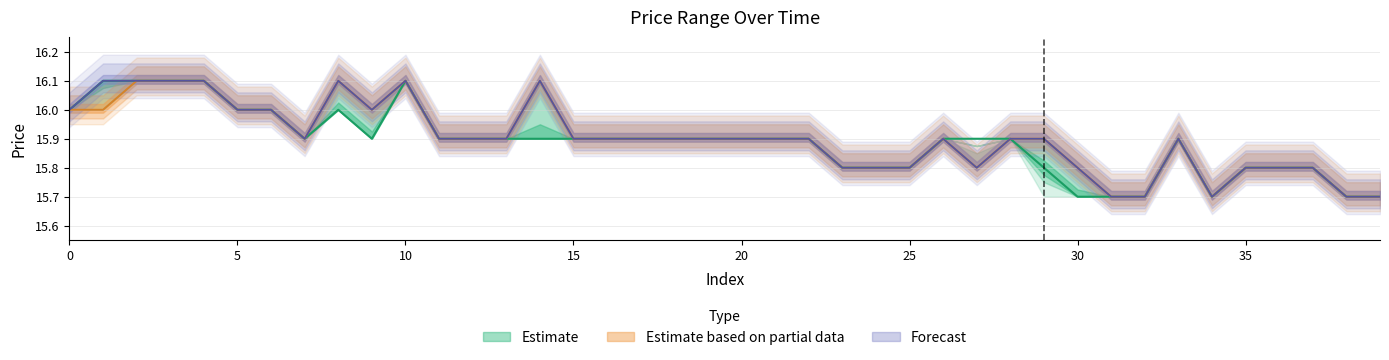

List the labels in order of high value, largest first.

1, 2, 3, 4, 8, 10, 14, 0, 5, 6, 9, 7, 11, 12, 13, 15, 16, 17, 18, 19, 20, 21, 22, 26, 28, 29, 33, 23, 24, 25, 27, 30, 35, 36, 37, 31, 32, 34, 38, 39